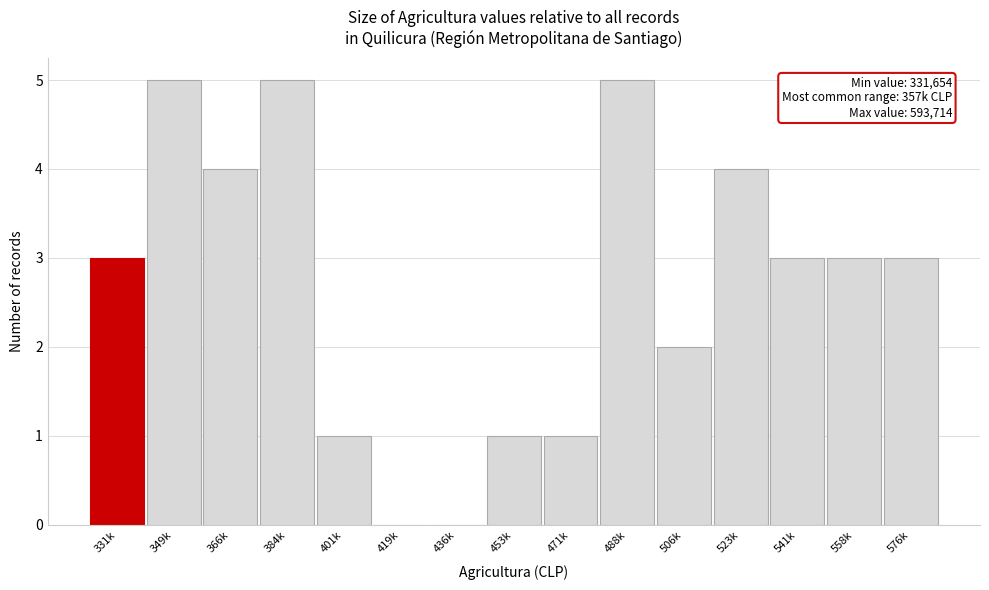

Reading right to left, transcribe all the data shown in this chart.

576k=3	558k=3	541k=3	523k=4	506k=2	488k=5	471k=1	453k=1	436k=0	419k=0	401k=1	384k=5	366k=4	349k=5	331k=3